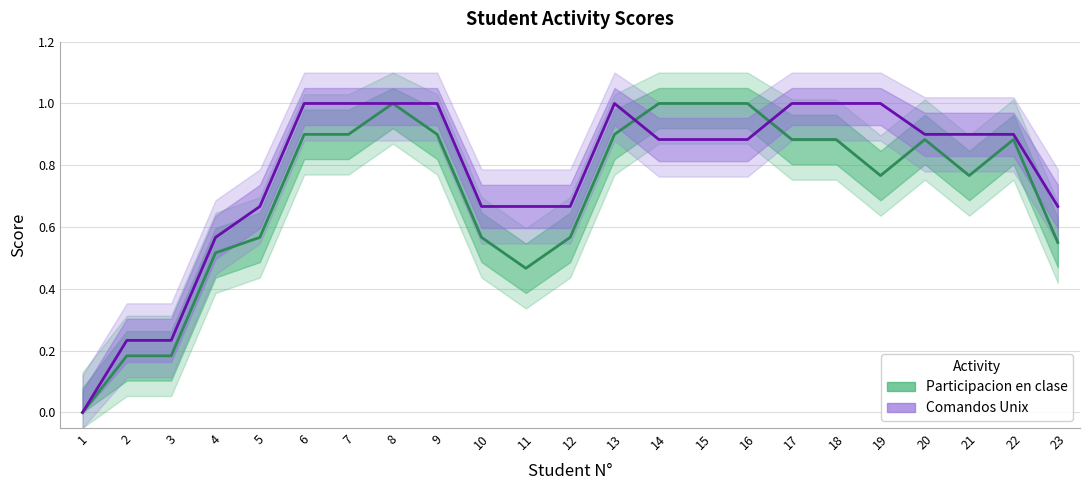

Where do Participacion en clase and Comandos Unix first cross each other?

13 and 14